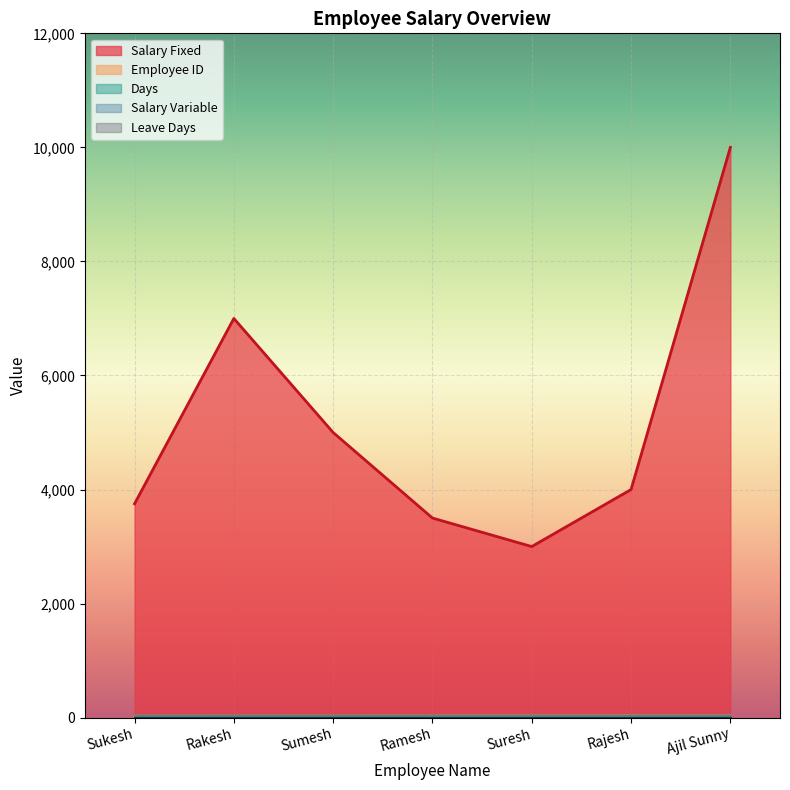

The Salary Variable series shows 0 at Suresh. True or false?

True